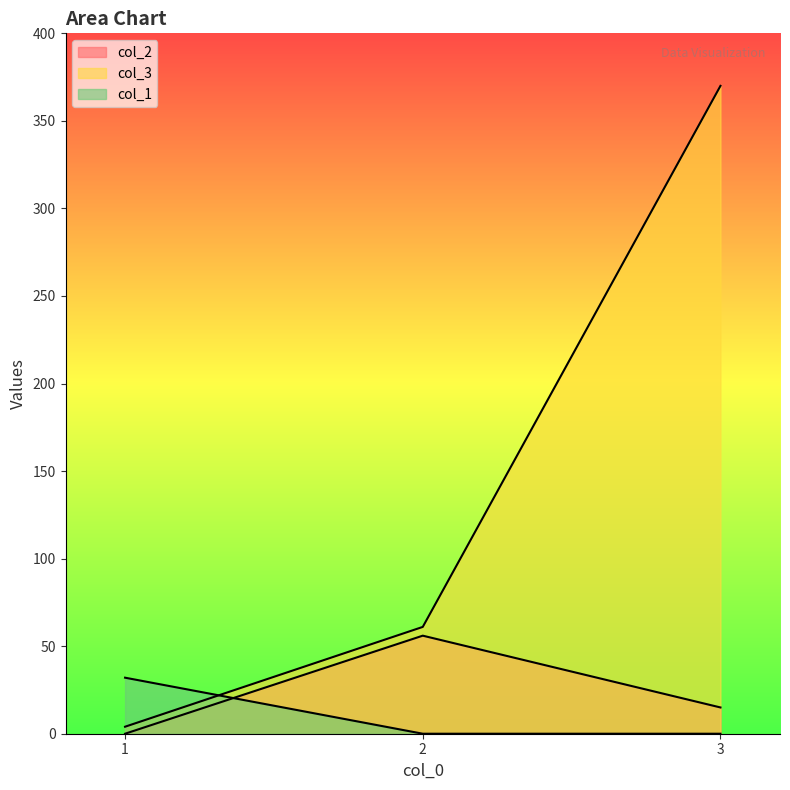

Rank the series at 3 from highest to lowest value.

col_3, col_2, col_1